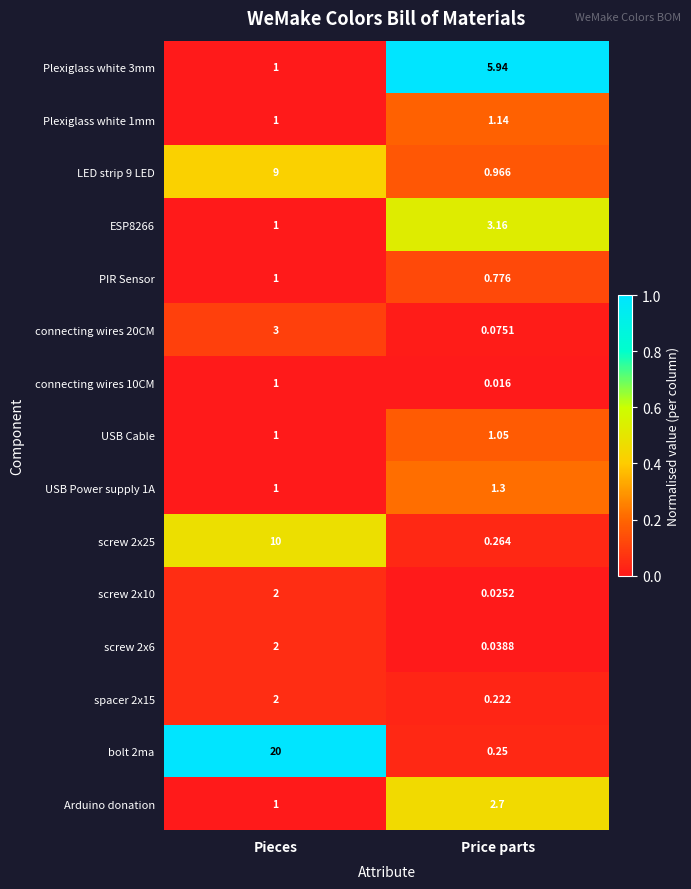

Which label corresponds to the largest value in the chart?

Pieces